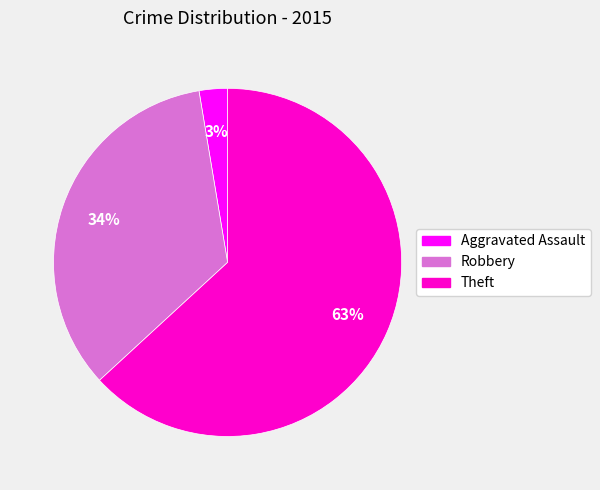

How many slices are in this pie chart?

3